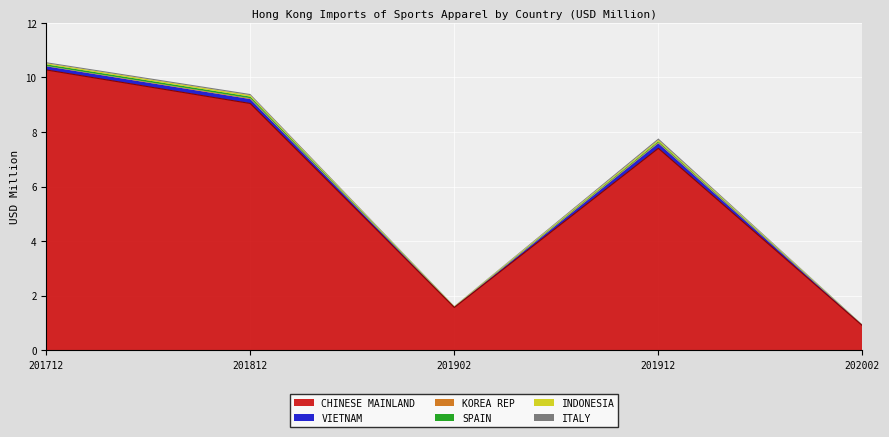

At which category is the sum across all series the highest?

201712